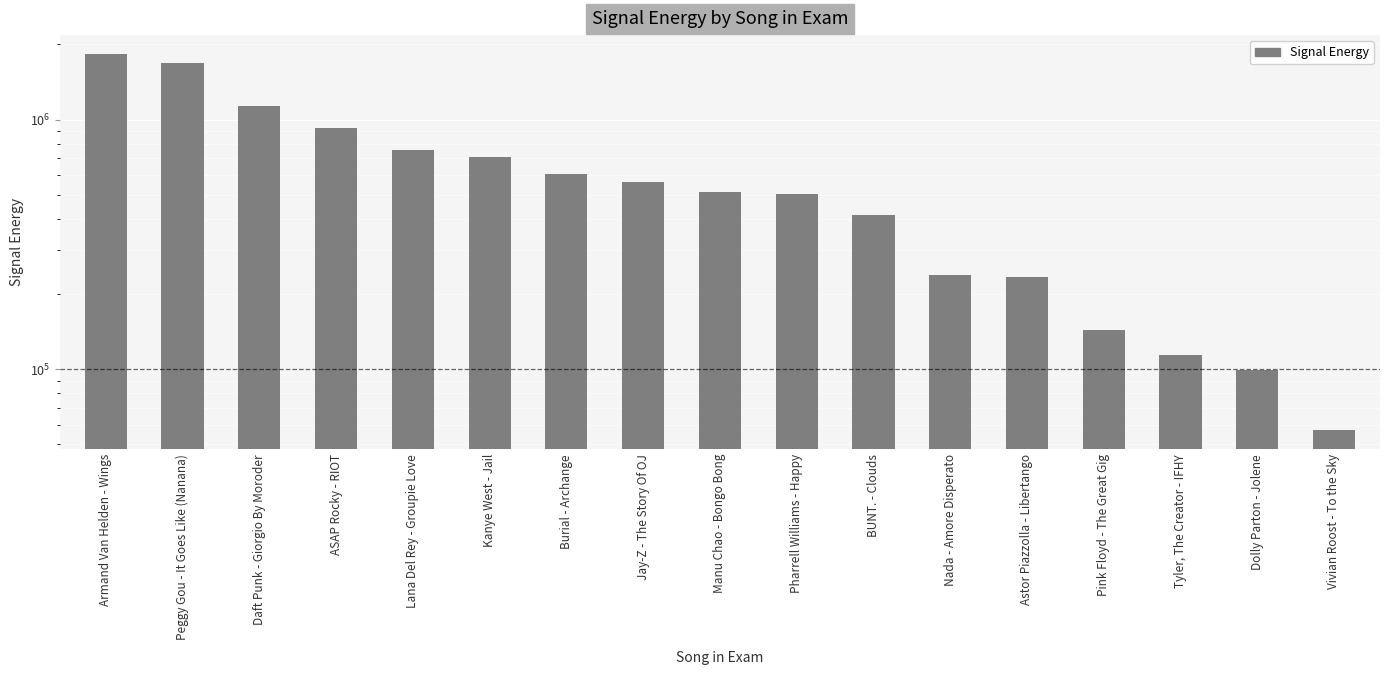

How many bars are there in total?

17